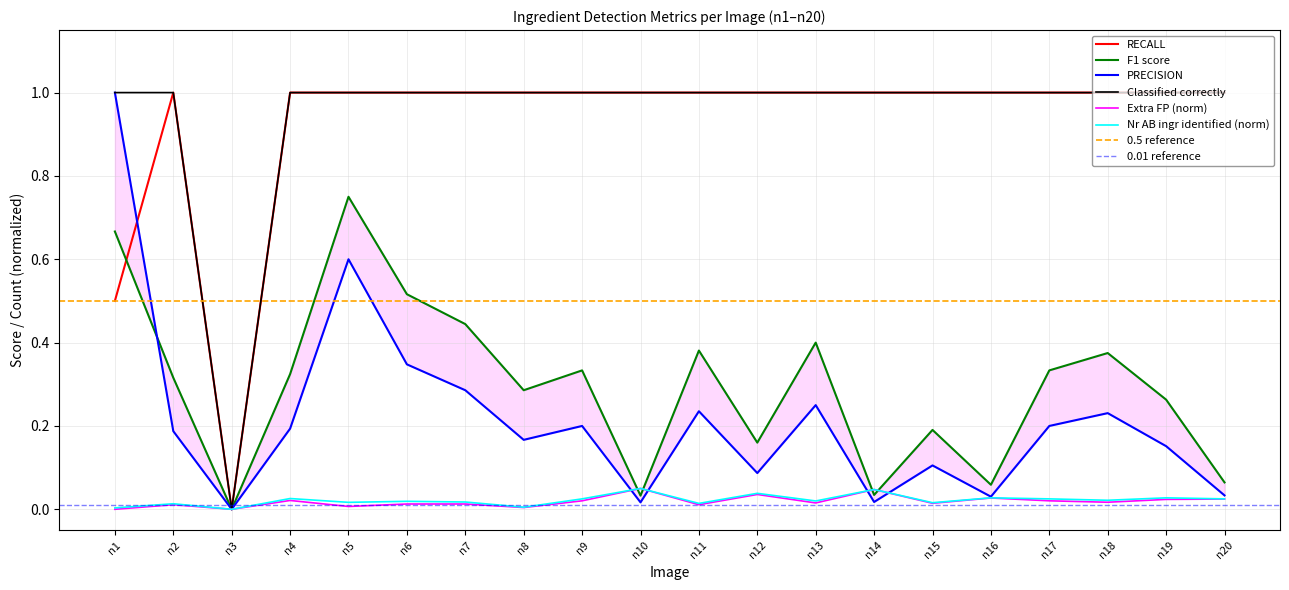

The value of Classified correctly at n6 is 1.0. True or false?

True